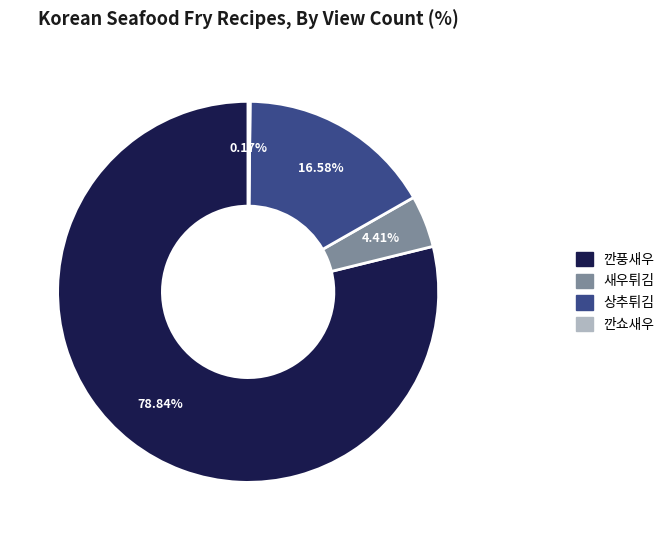

To the nearest percent, what is the difference between the largest and smallest slice percentages?

79%